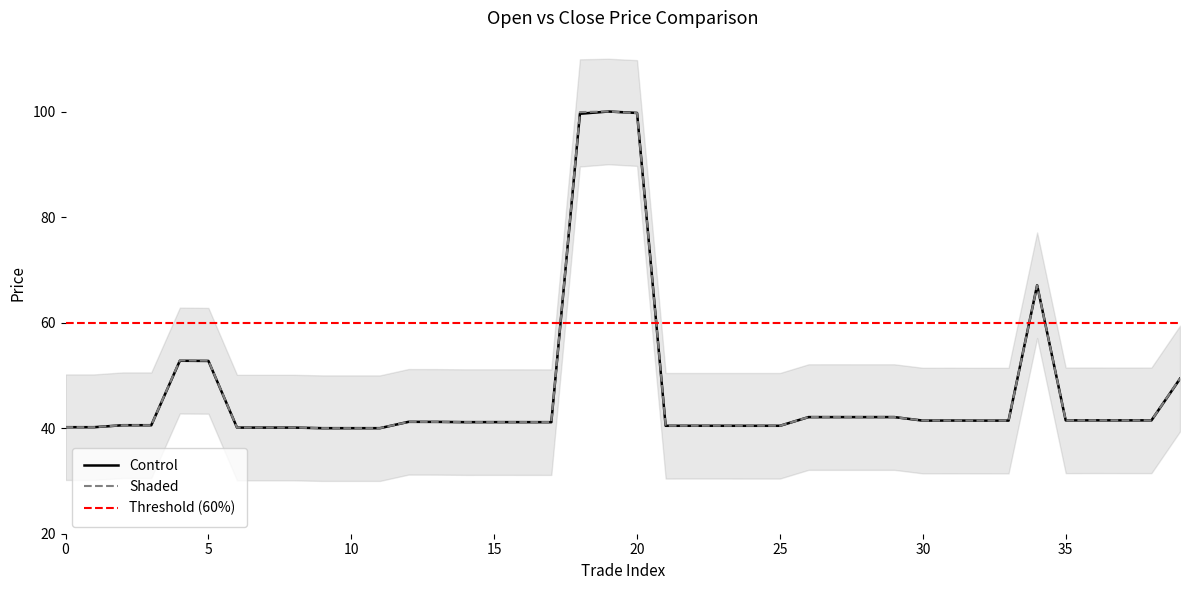

True or false: close_price has more than 2 interior local peaks.

True